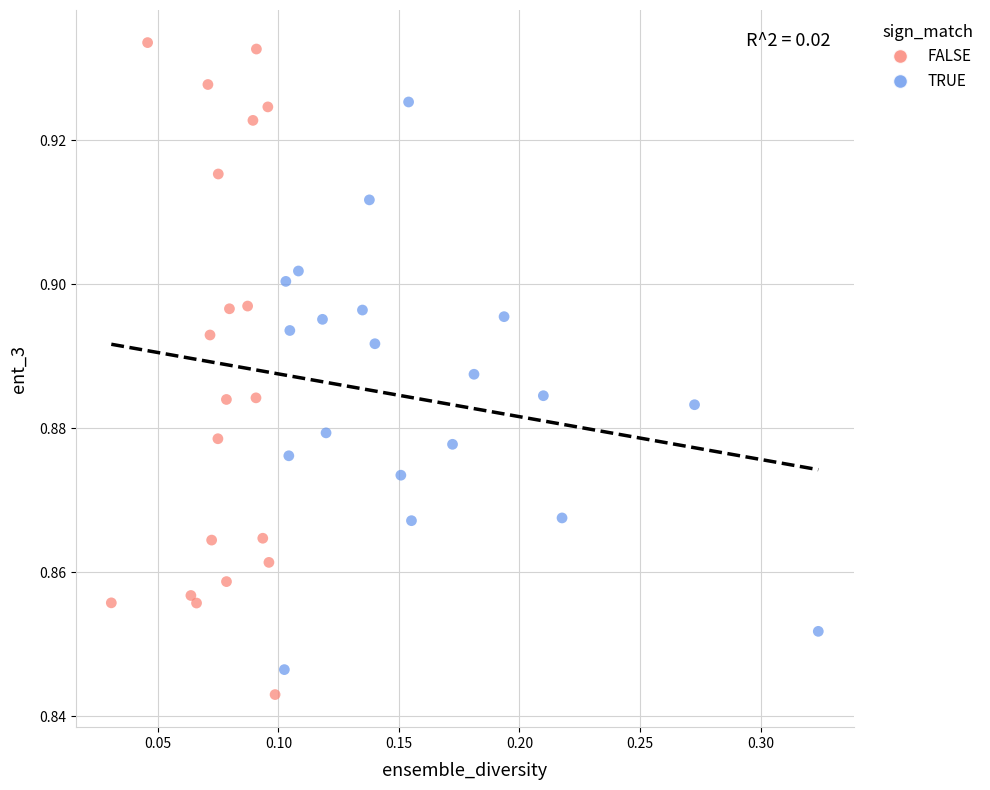

Which series reaches the maximum Y coordinate?

FALSE